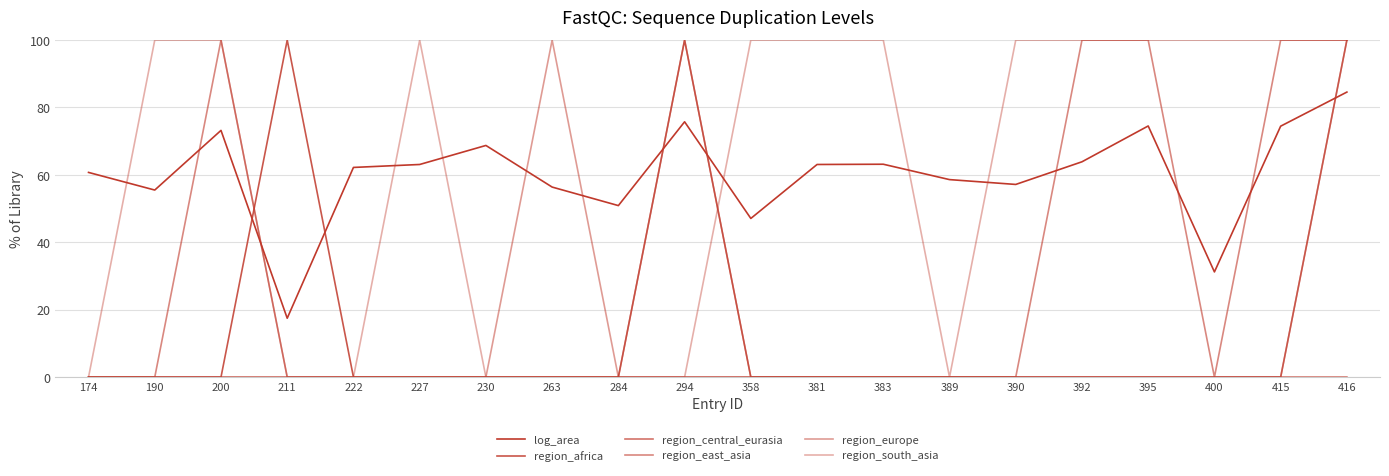

How many lines are shown in the chart?

6